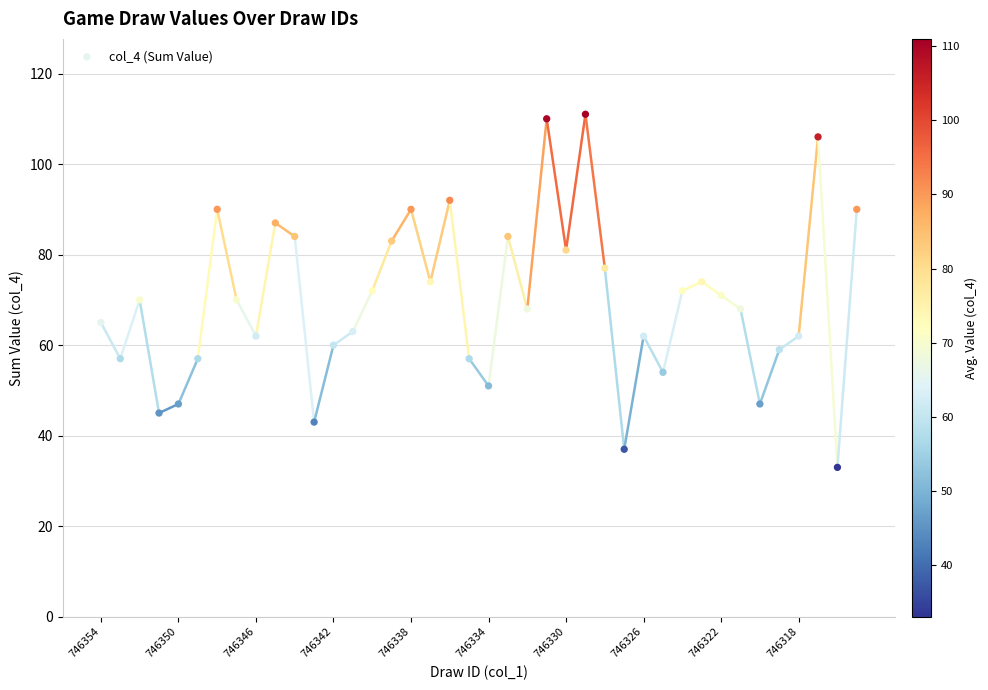

What is the range of Y values (max minus min)?

78